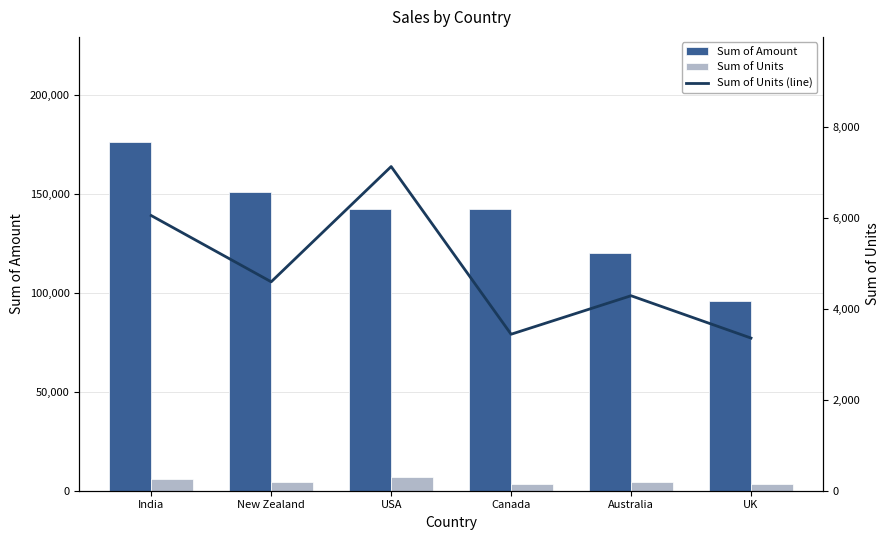

At which label does Sum of Amount first exceed 142632?

India